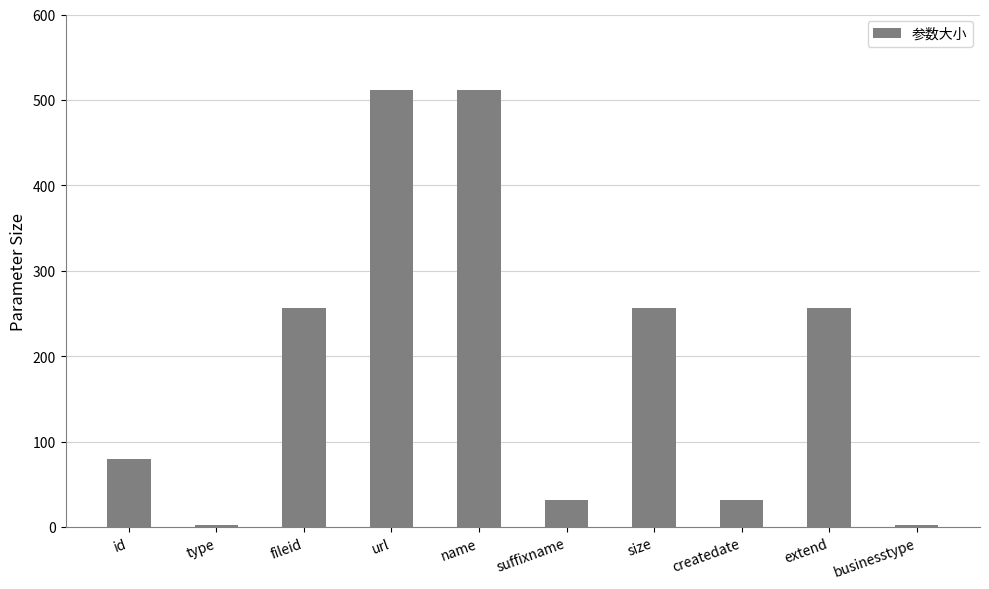

Does the chart contain stacked bars?

No